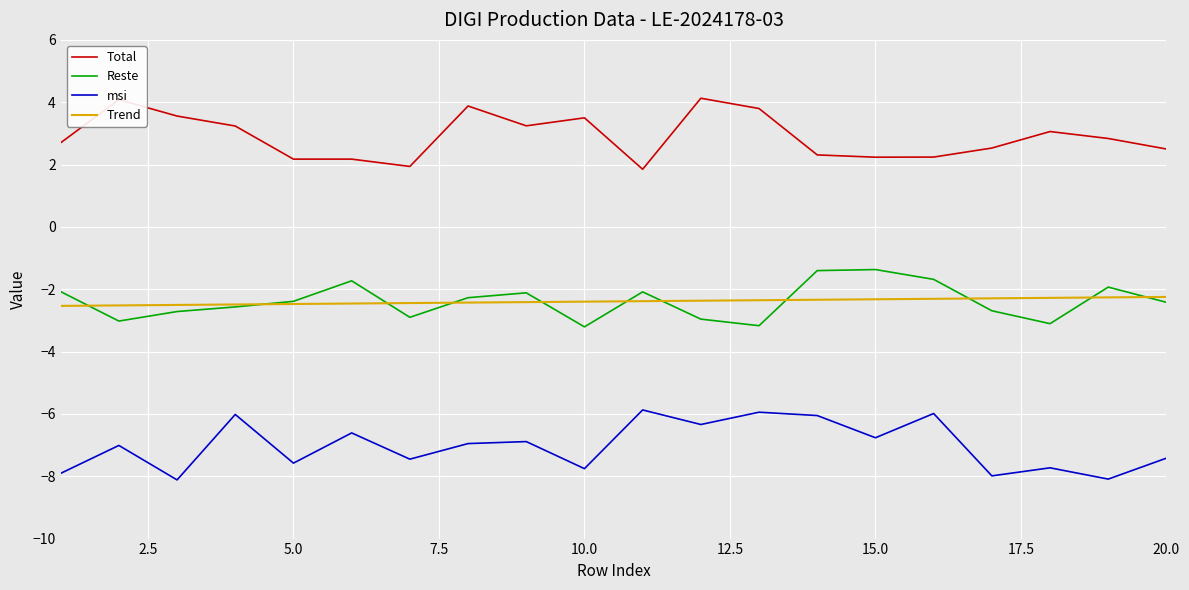

Which series has the largest total across all categories?

Total